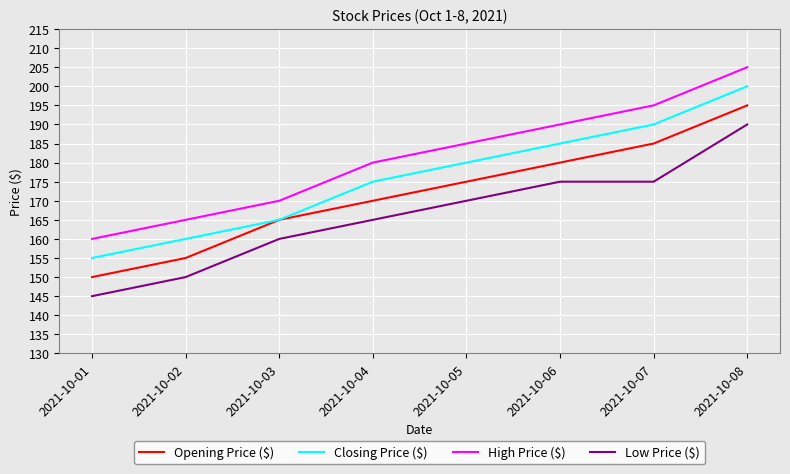

At 2021-10-08, list the series in order from largest to smallest.

High Price ($), Closing Price ($), Opening Price ($), Low Price ($)